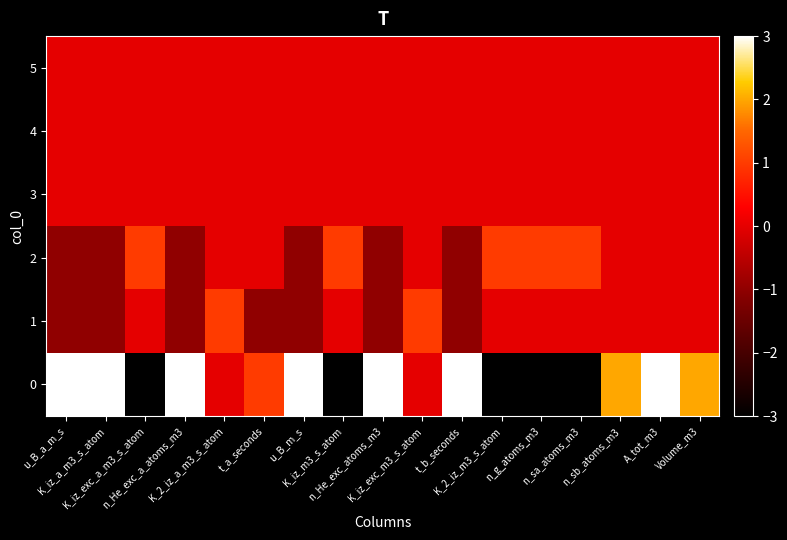

List the series in order of their peak value, highest first.

0, 1, 2, 3, 4, 5